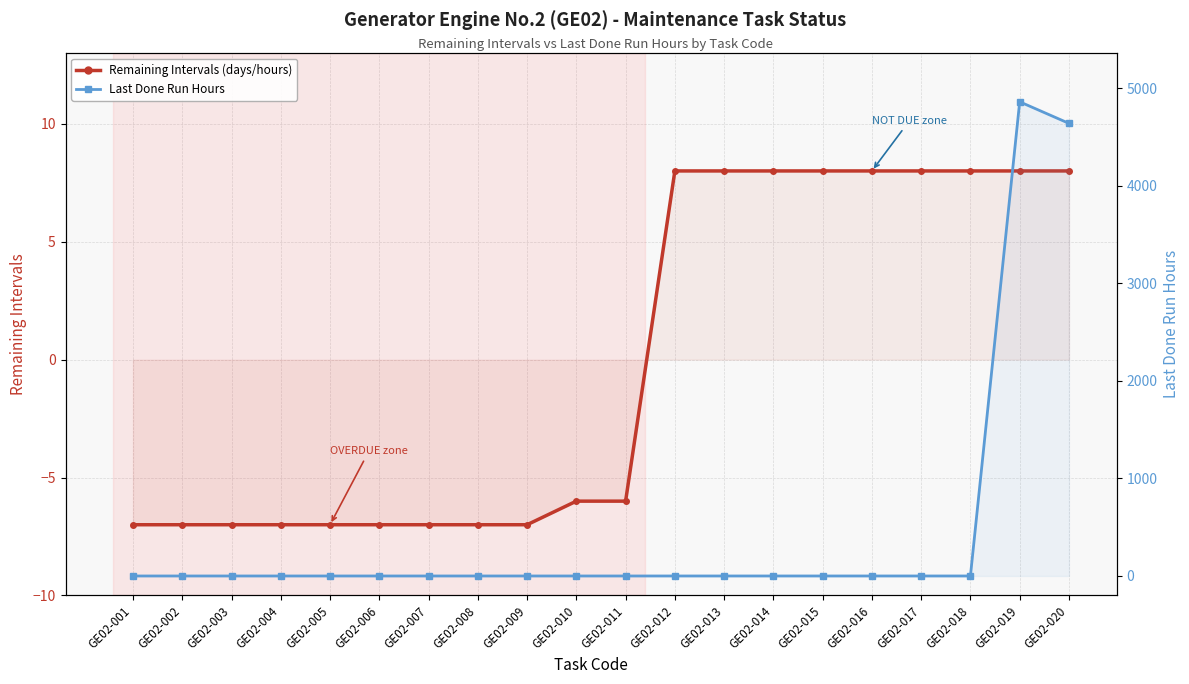

True or false: Last Done Run Hours has more than 2 interior local peaks.

False